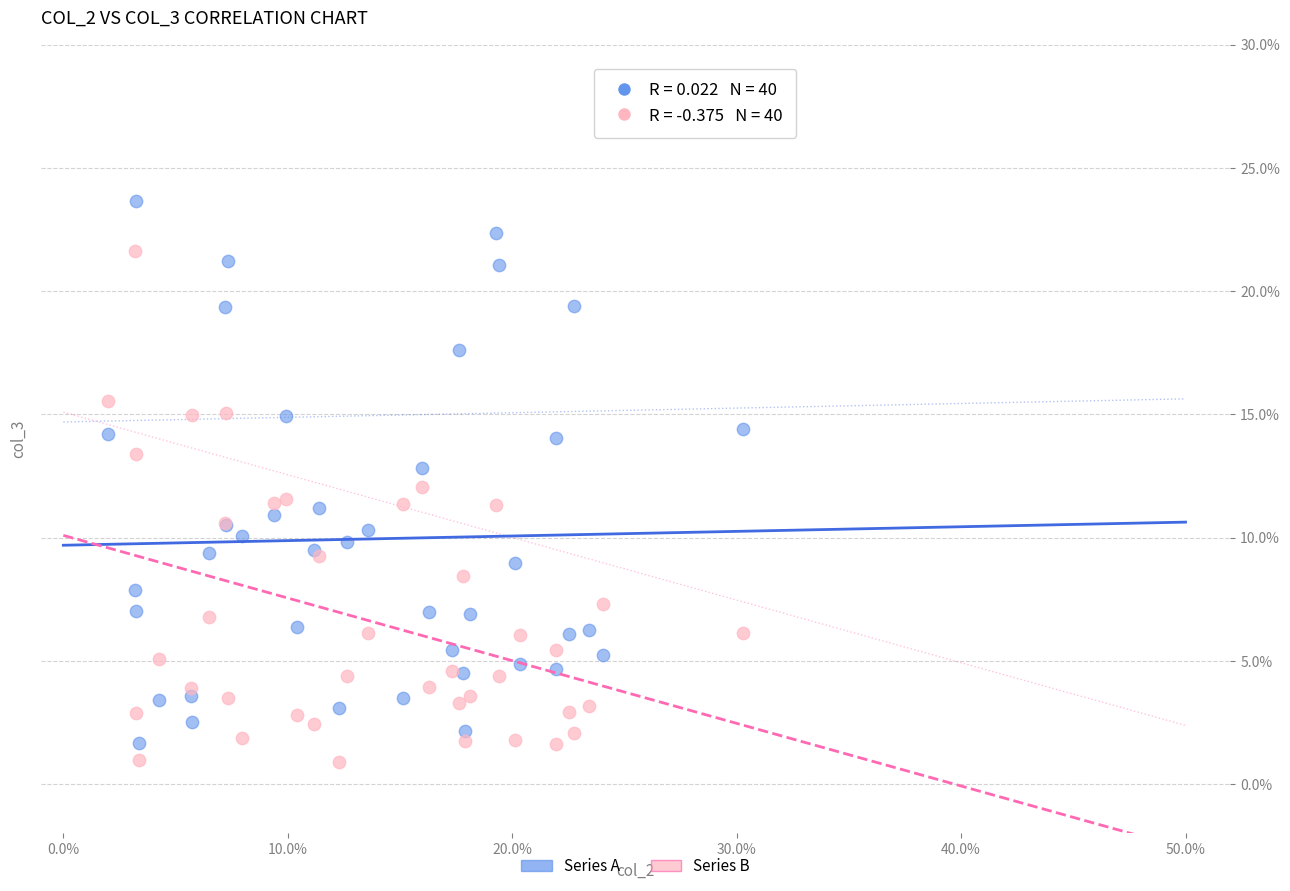

Which series contains the lowest Y value?

Series B